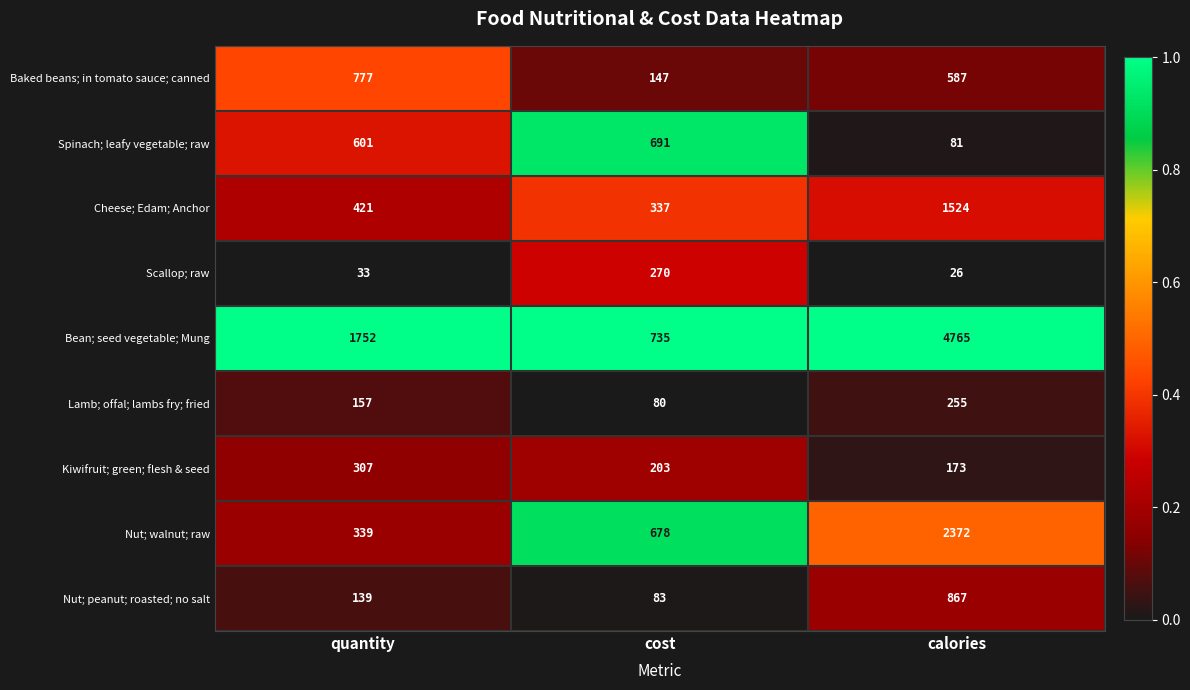

Count the Bean; seed vegetable; Mung values in the range 735 to 4765.

3